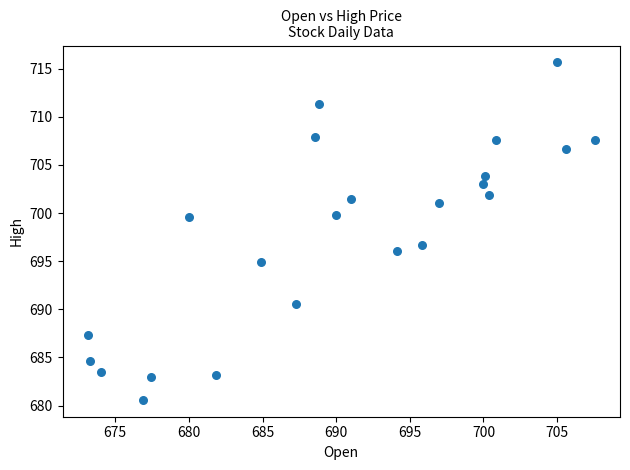

What is the range of X values (max minus min)?

34.4